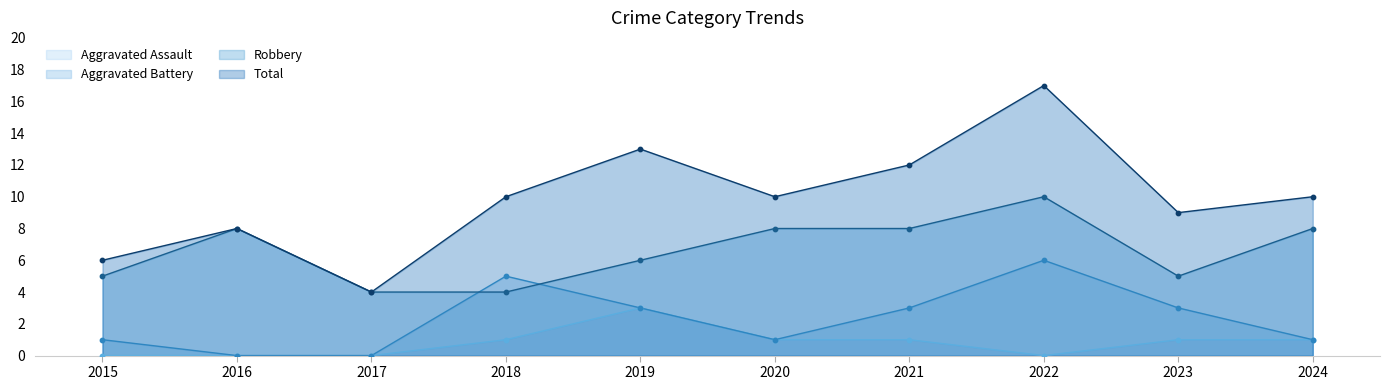

Which series has the largest total across all categories?

Total